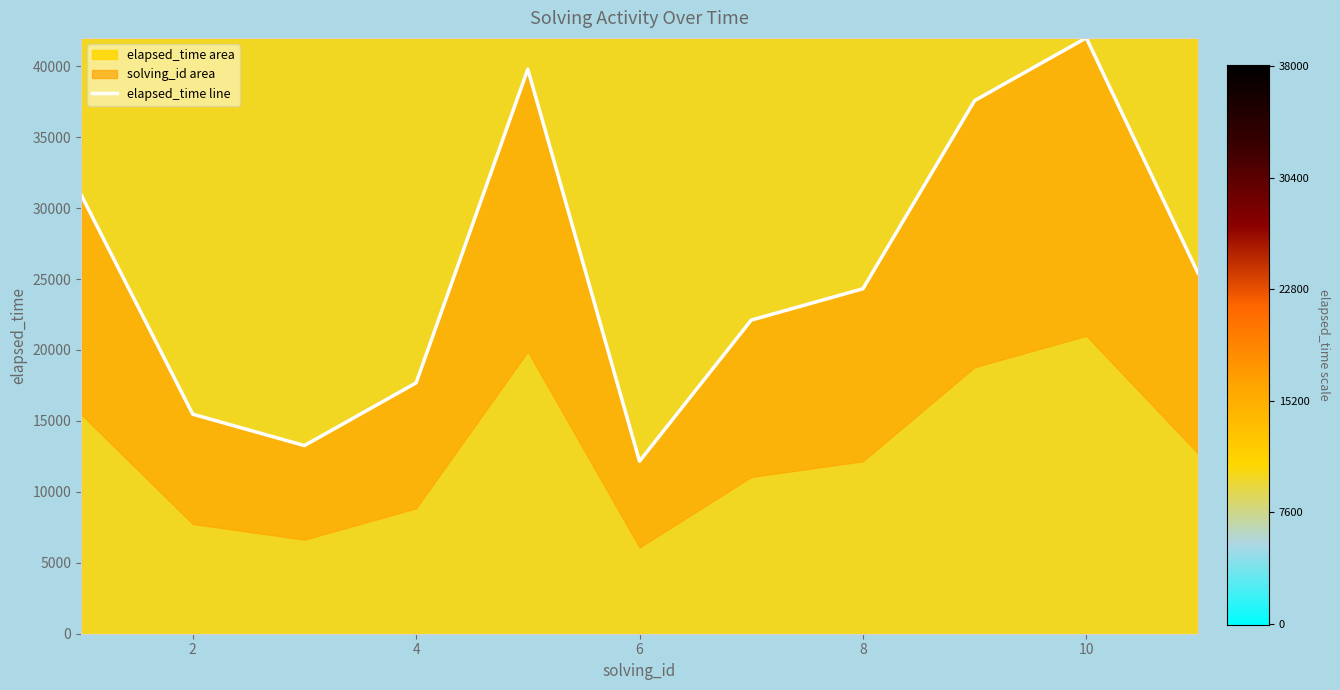

Reading right to left, list all the values displayed in this chart.

25421.1	42000.0	37578.9	24315.8	22105.3	12157.9	39789.5	17684.2	13263.2	15473.7	30947.4